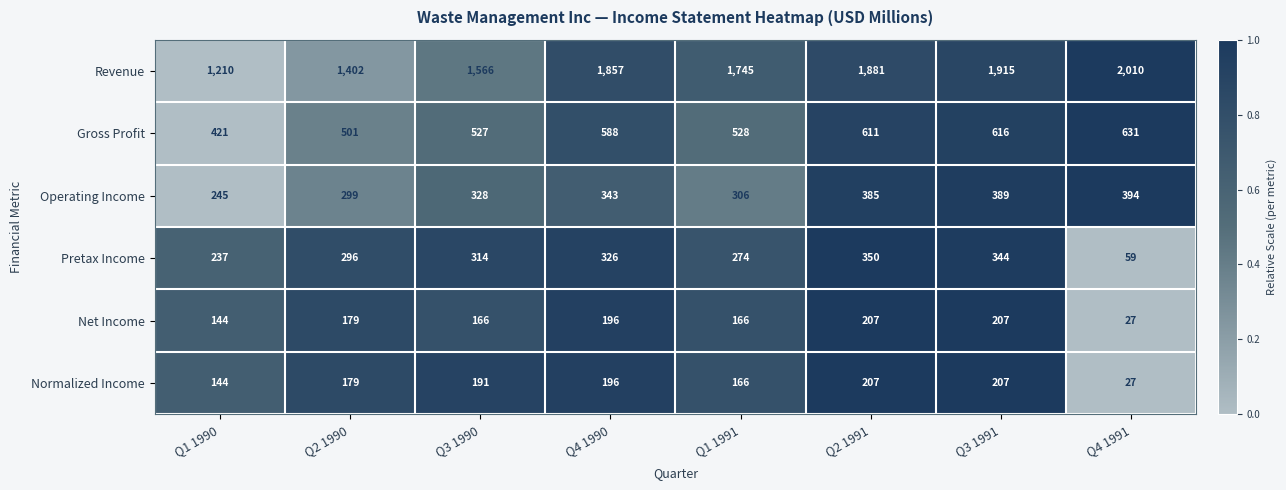

What is the difference between the second highest and second lowest values in the Gross Profit series?

115